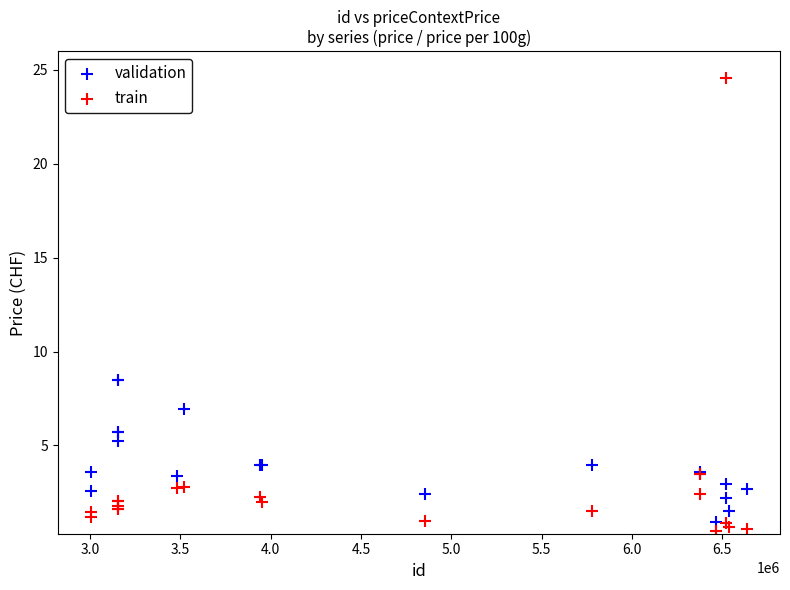

Which series reaches the maximum Y coordinate?

train